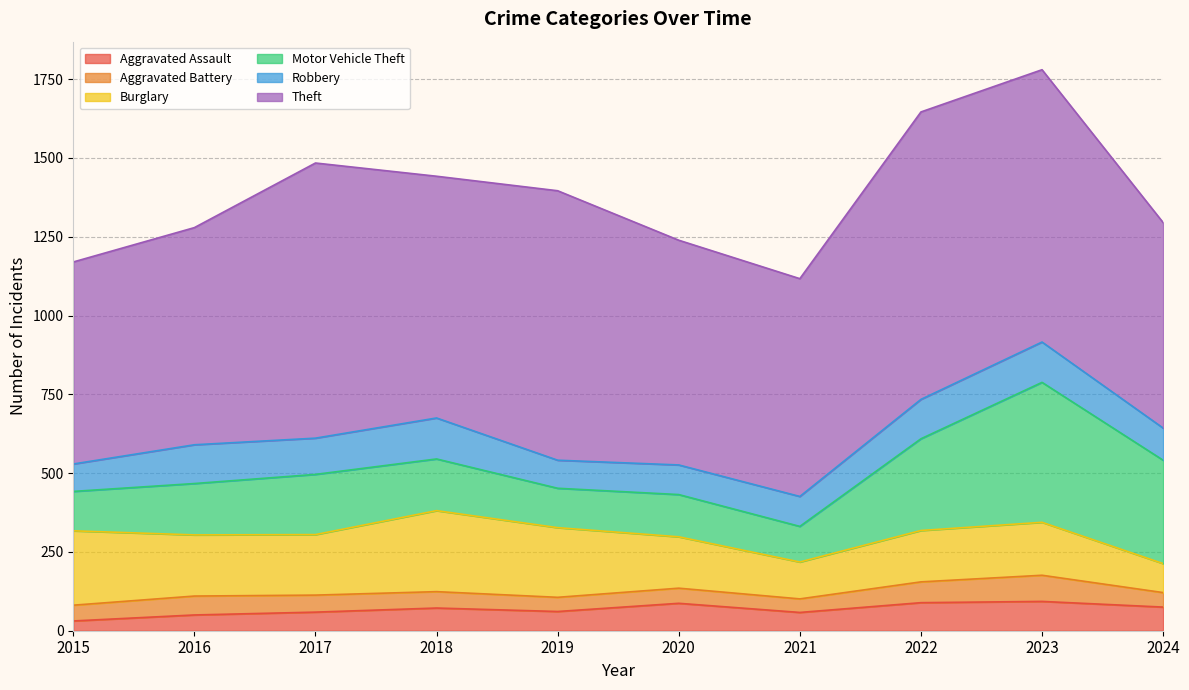

Does the chart have visible grid lines?

Yes